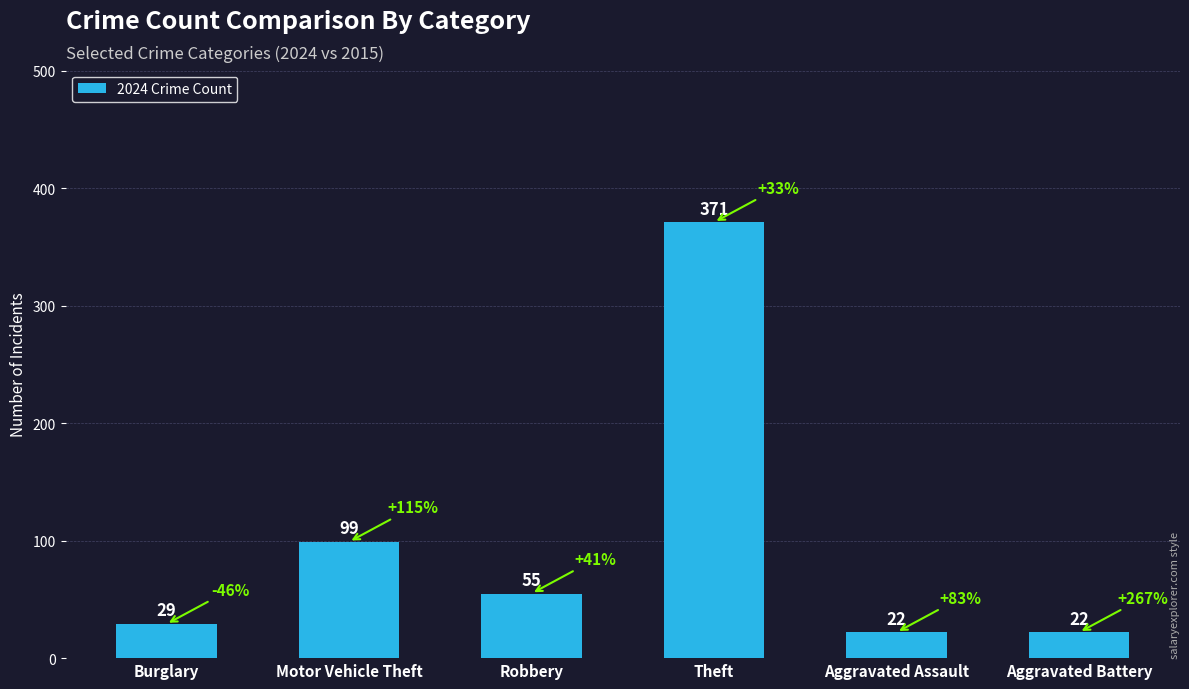

True or false: the data shows 99 at Motor Vehicle Theft.

True